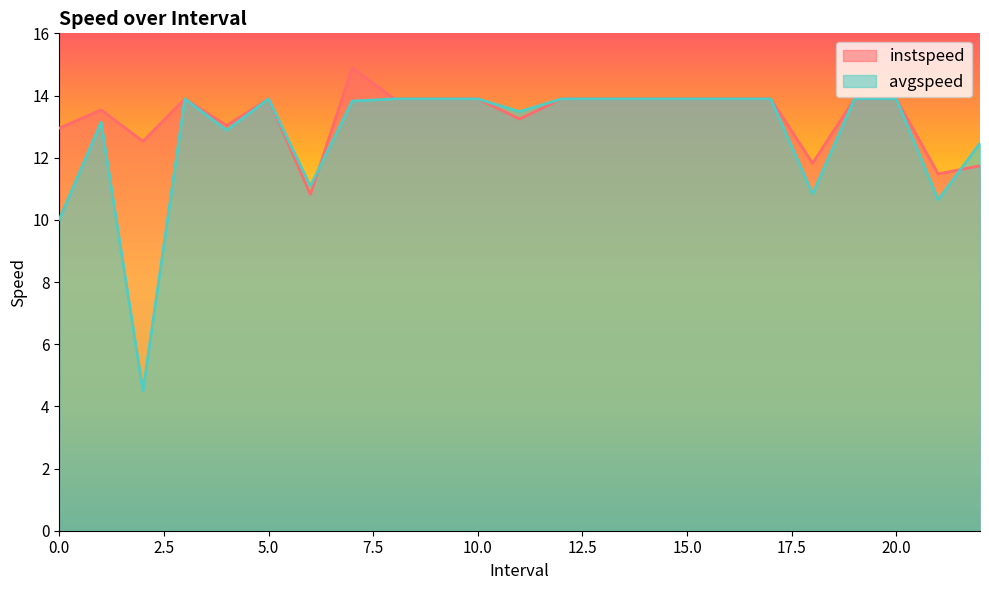

What is the value of the instspeed point at the 22nd from the left?

11.5